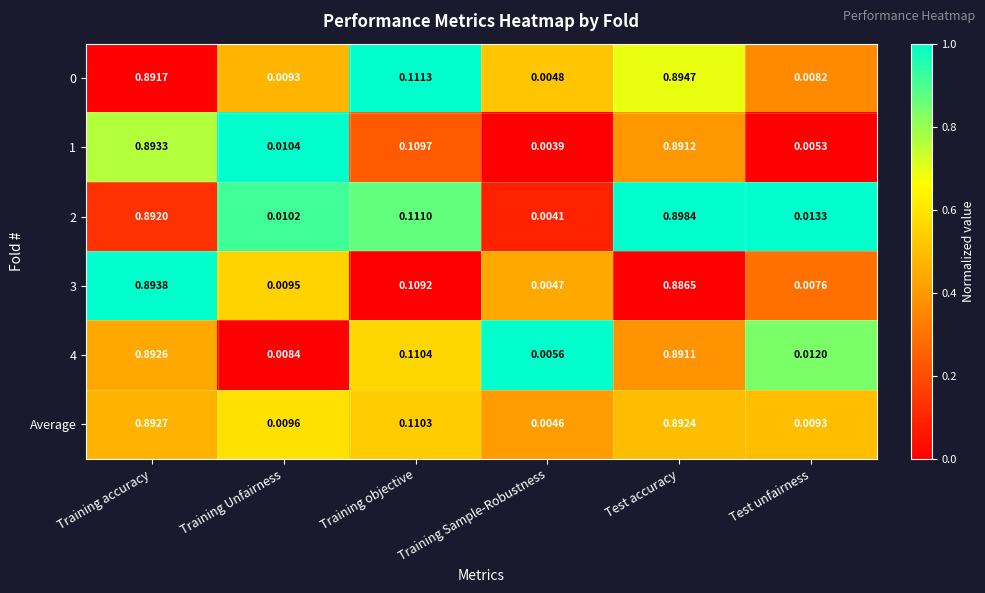

Which label corresponds to the smallest value in the chart?

Training Sample-Robustness